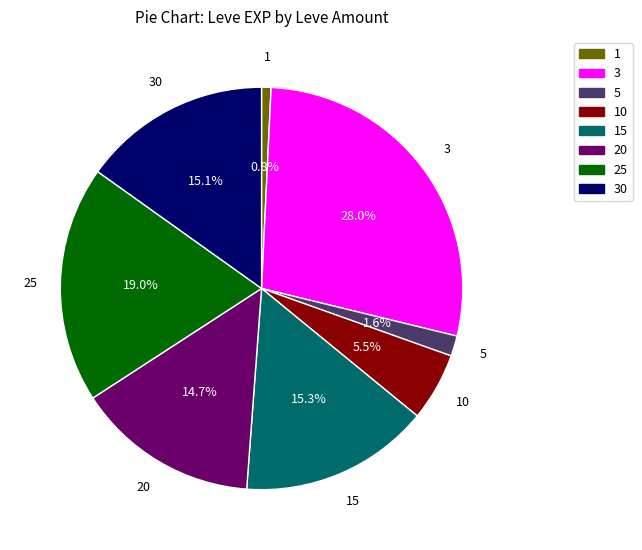

Is there a majority slice in this chart?

No